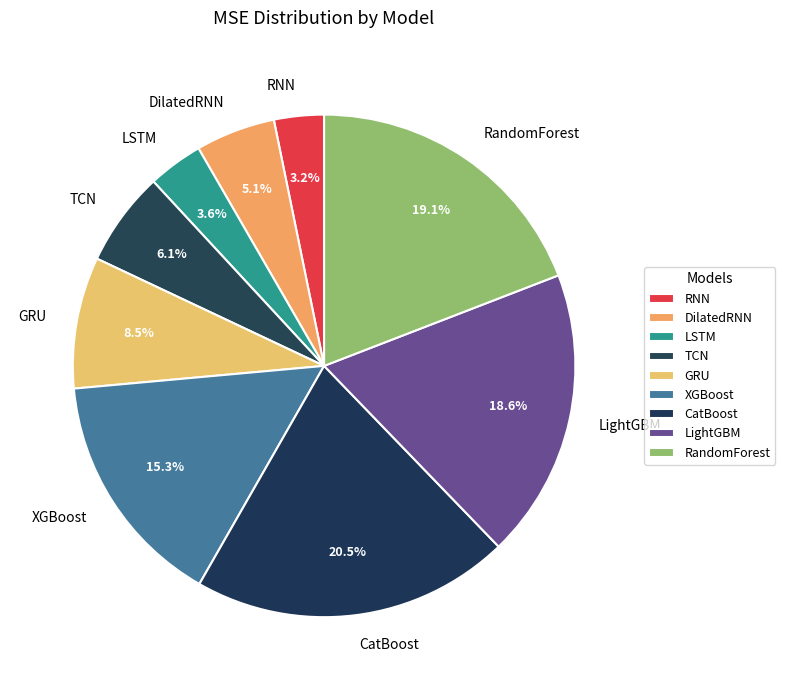

Which slice is the largest?

CatBoost